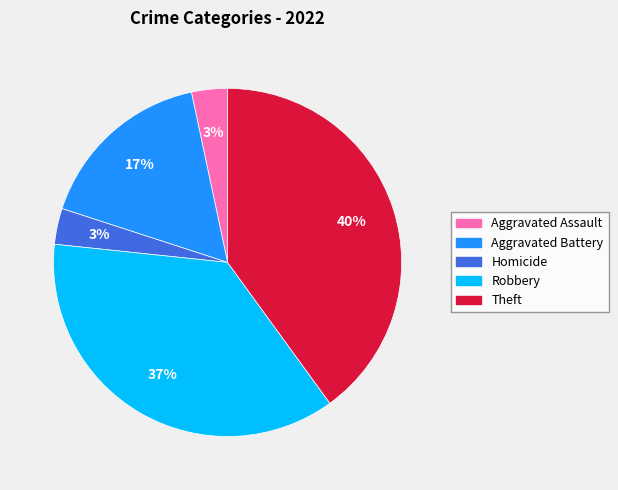

To the nearest percent, what is the difference between the largest and smallest slice percentages?

37%